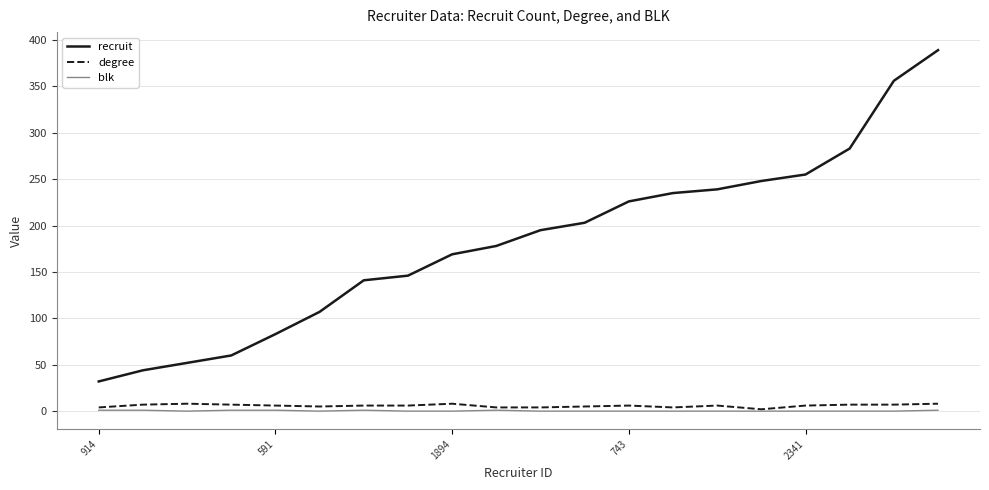

What is the lowest value of the degree series?

2